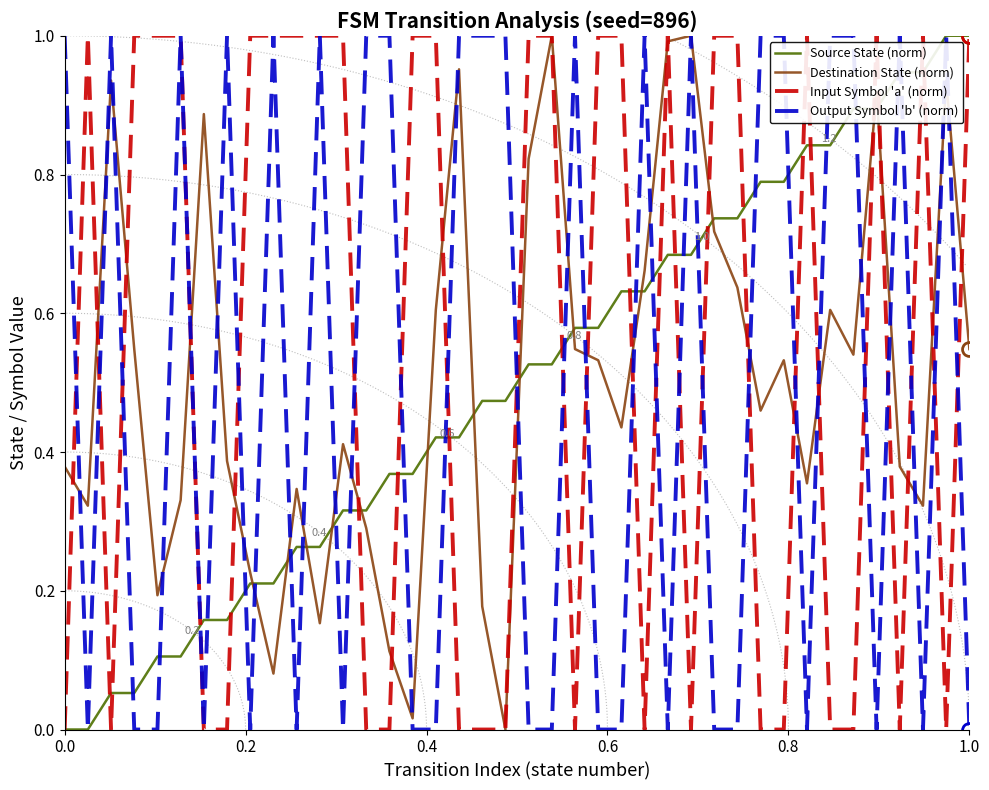

Which series has the largest total across all categories?

Input Symbol 'a' (norm)